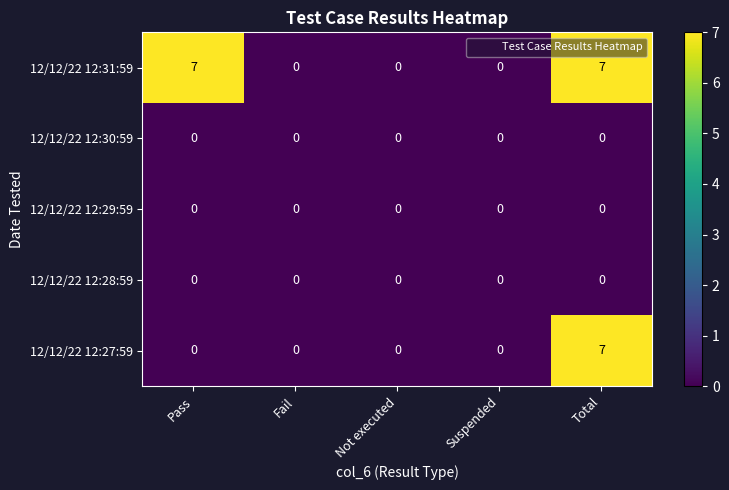

Is it true that 12/12/22 12:31:59 equals 0 at Not executed?

True